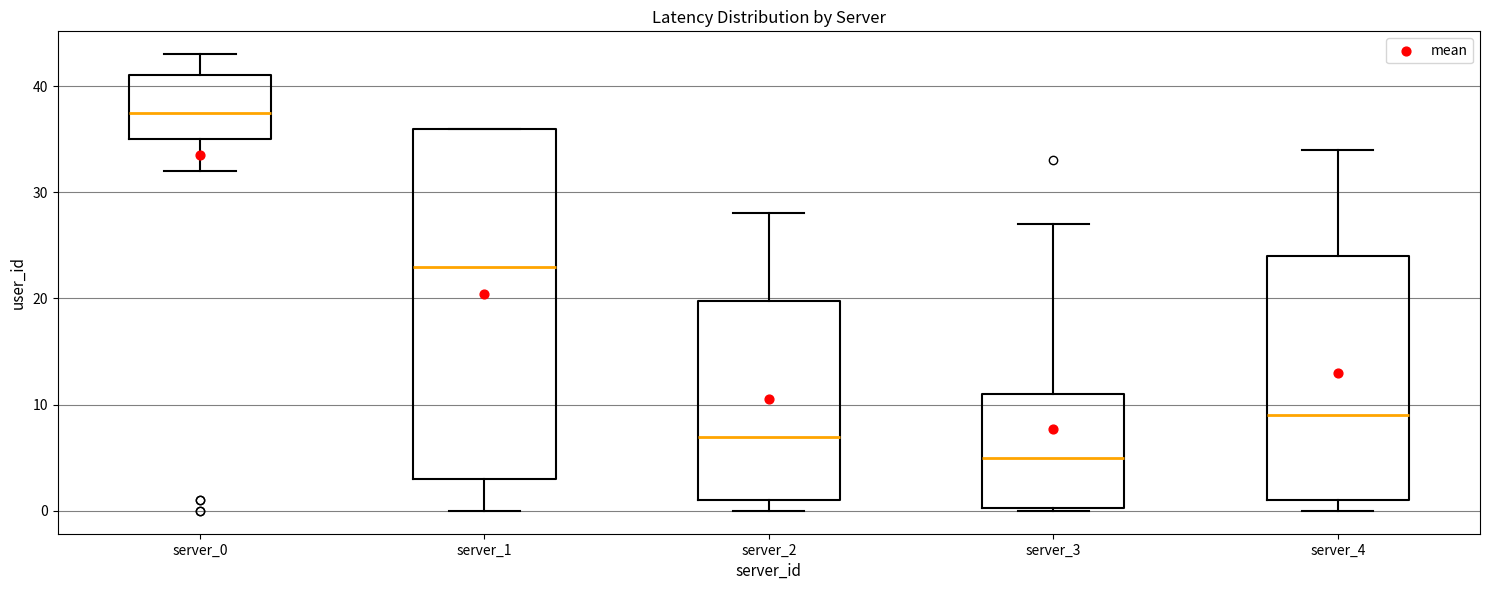

Reading left to right, read every box against the y-axis: the position of its median line, the range the box covers, and the ends of its whiskers. The values are not printed on the chart, so give them approximately, as read against the axis.

server_0: median 38, box 35 to 41, whiskers 32 to 43
server_1: median 23, box 3 to 36, whiskers 0 to 36
server_2: median 7, box 1 to 20, whiskers 0 to 28
server_3: median 5, box 0 to 11, whiskers 0 to 27
server_4: median 9, box 1 to 24, whiskers 0 to 34